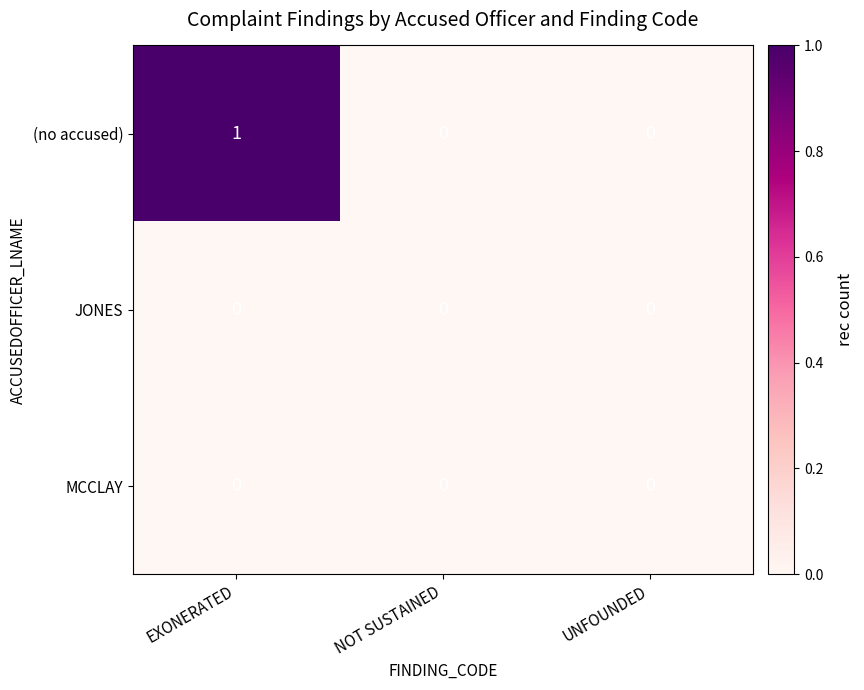

Reading right to left, what are all the values shown in this chart?

(no accused): 0	0	1
JONES: 0	0	0
MCCLAY: 0	0	0